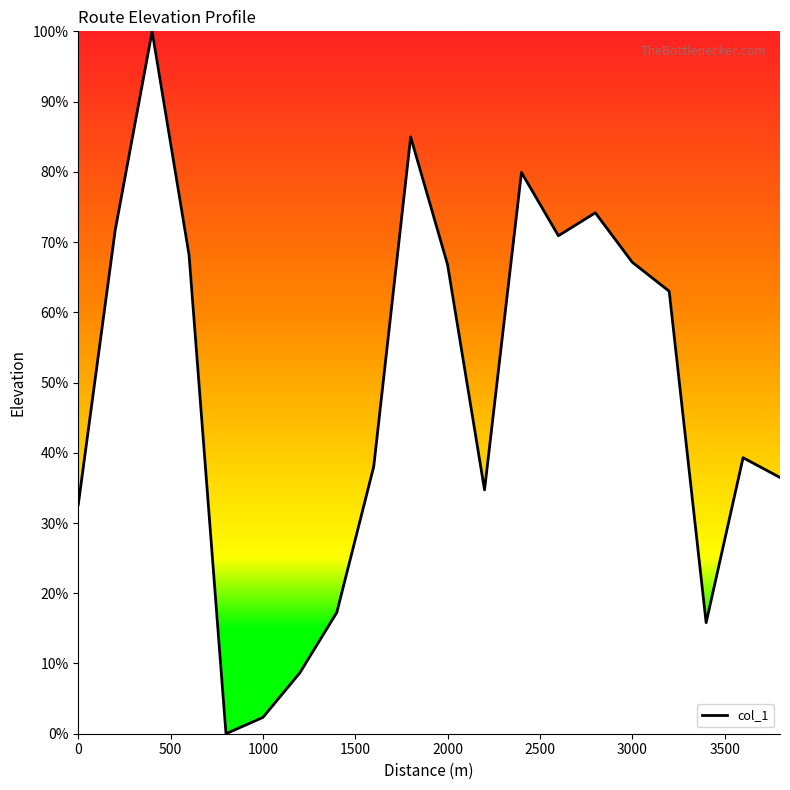

What is the greatest value displayed?

100.0